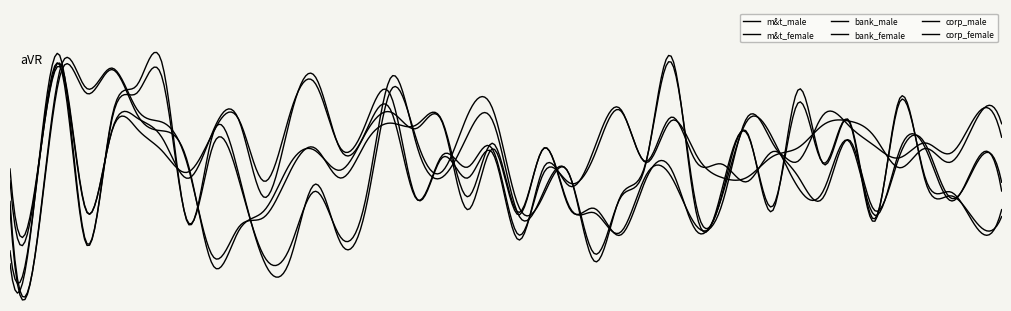

Is this an area chart (filled region under the line)?

No